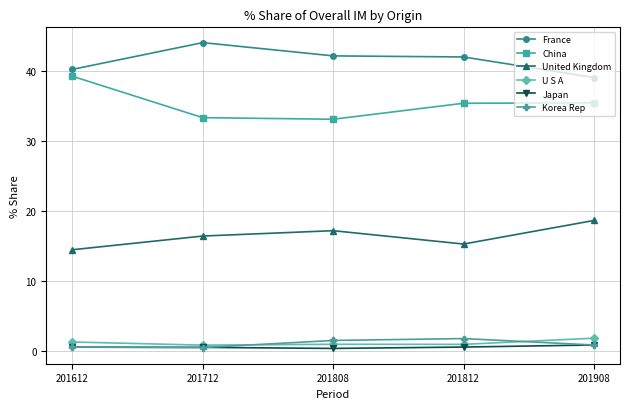

What are all the series names shown in the legend?

France, China, United Kingdom, U S A, Japan, Korea Rep